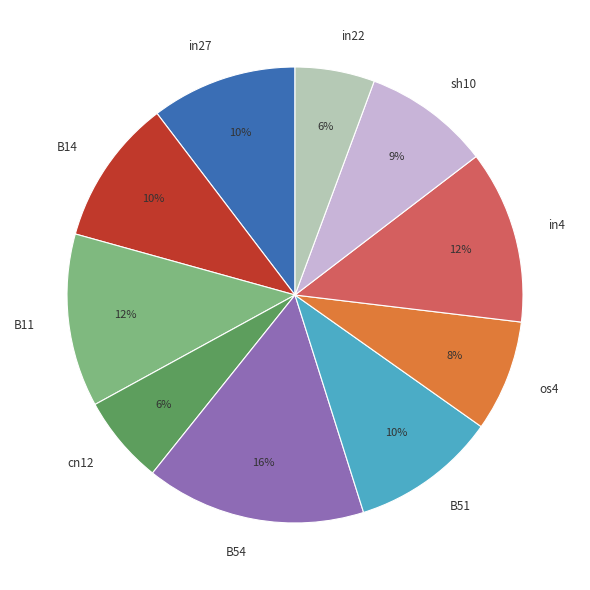

Is there any slice that represents more than half of the pie?

No